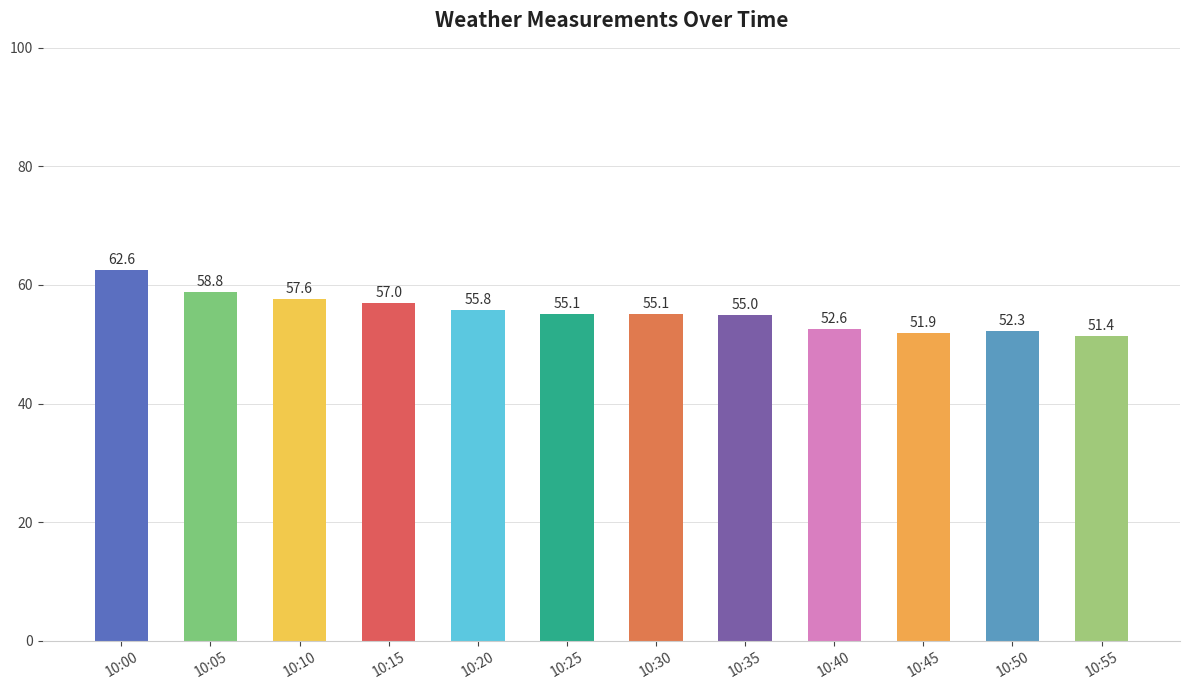

What is the maximum value shown in the chart?

62.6